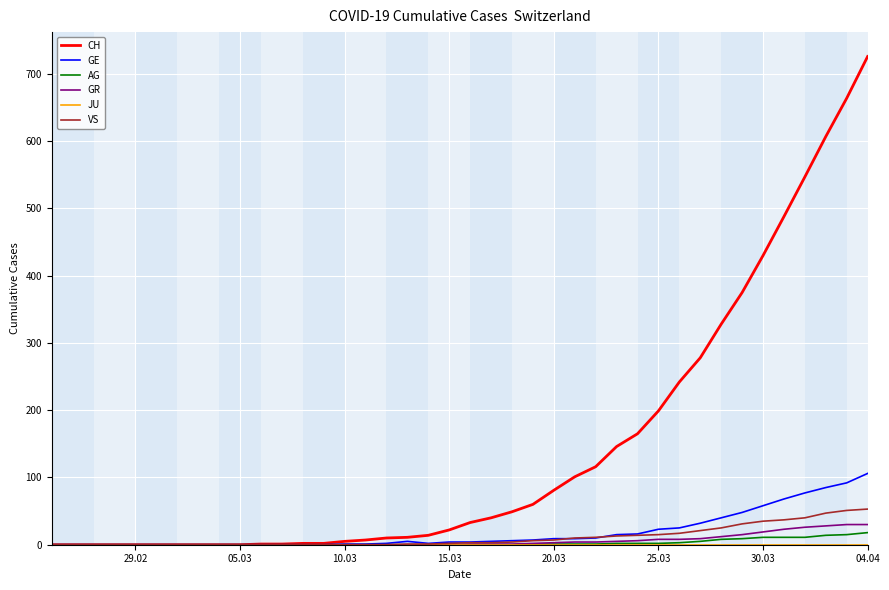

Which series has the largest range (max minus min)?

CH